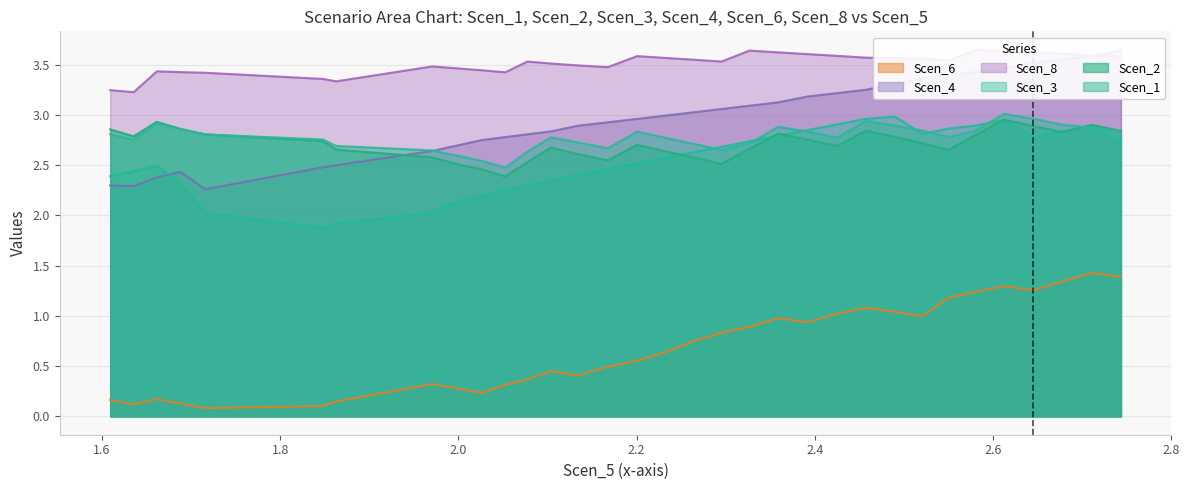

What is the difference between the maximum and minimum values in the Scen_2 series?

0.6